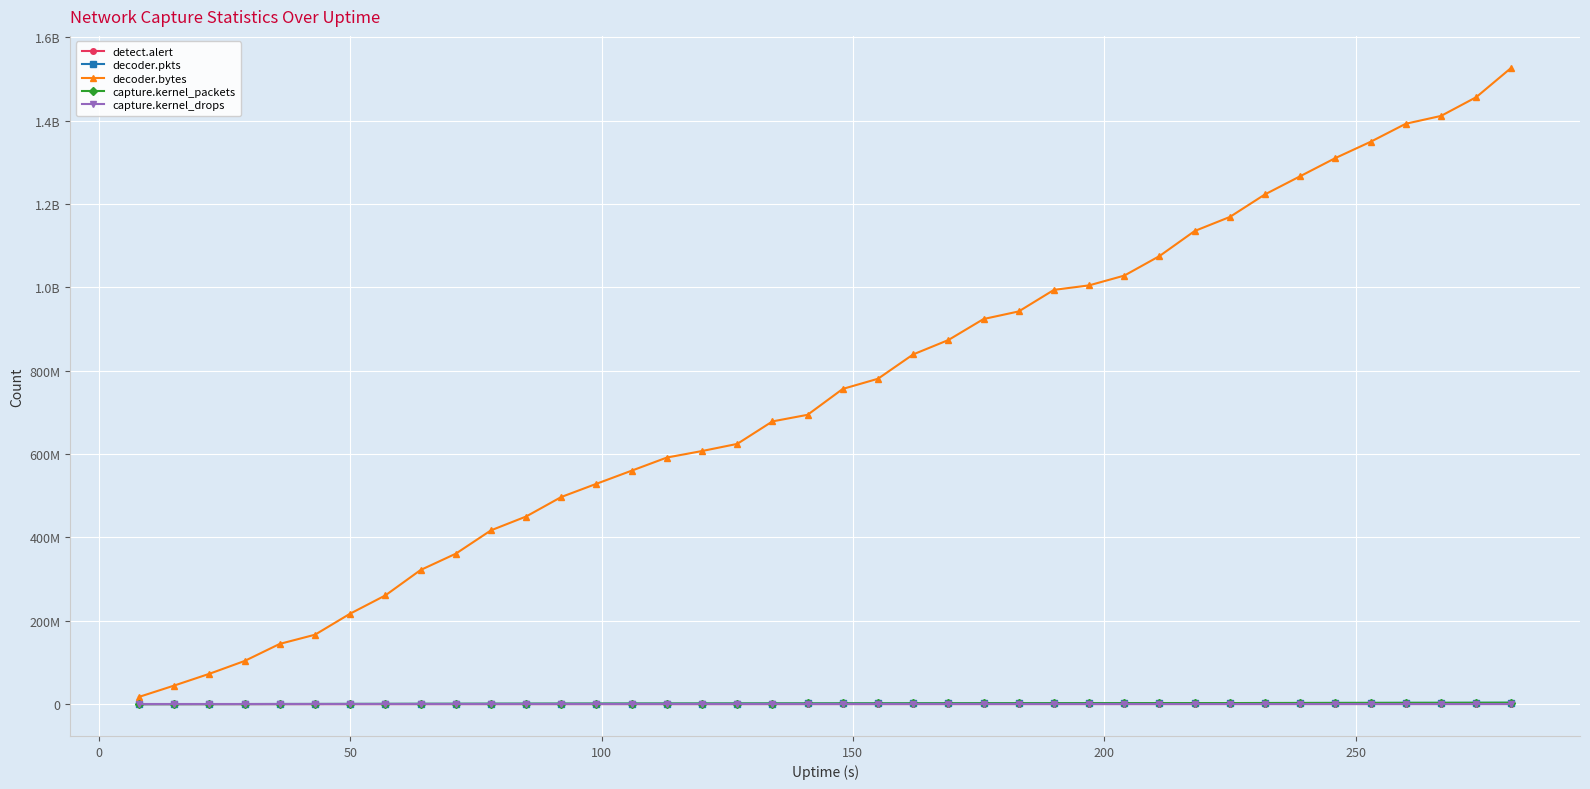

At how many categories does at least one series exceed 1503222078?

1